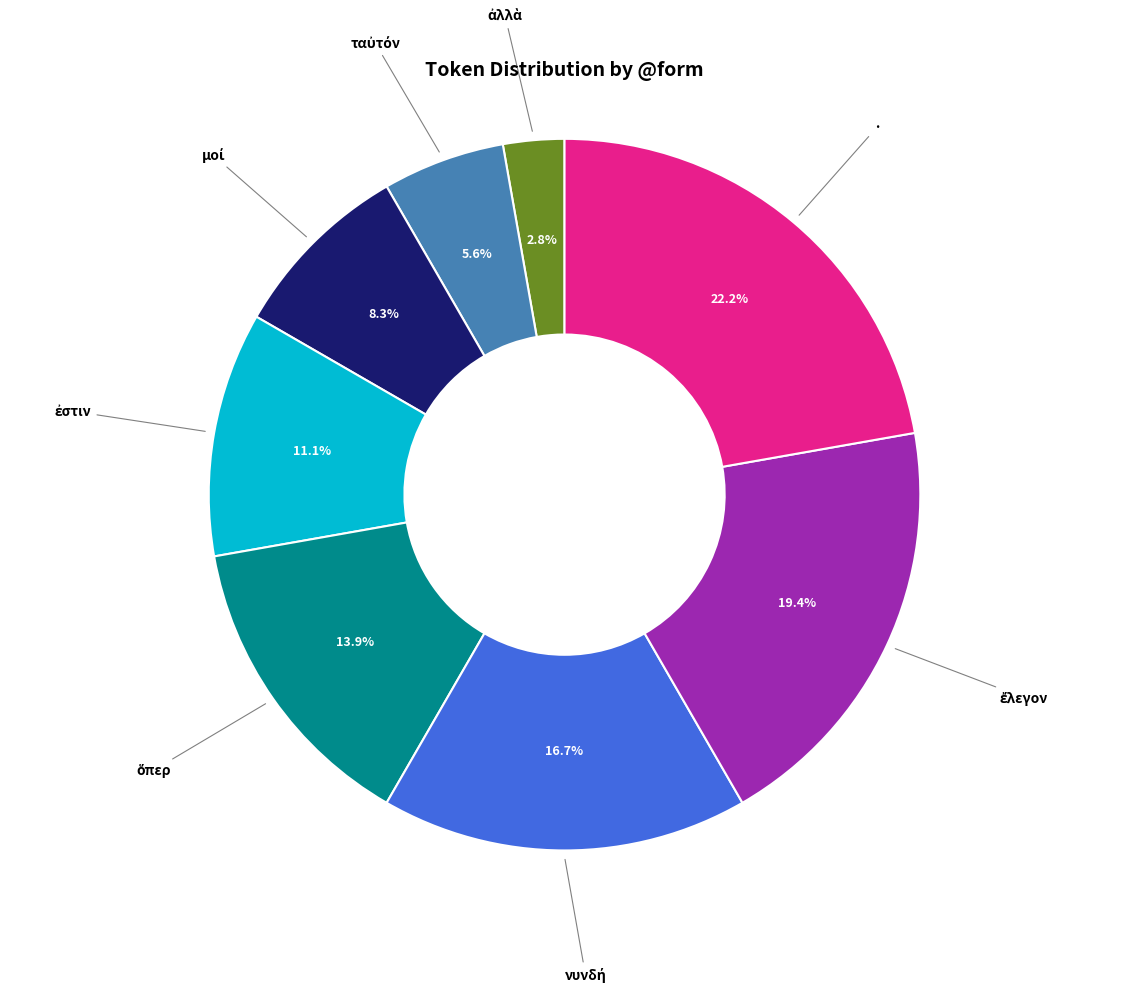

Is · the majority of the pie?

No